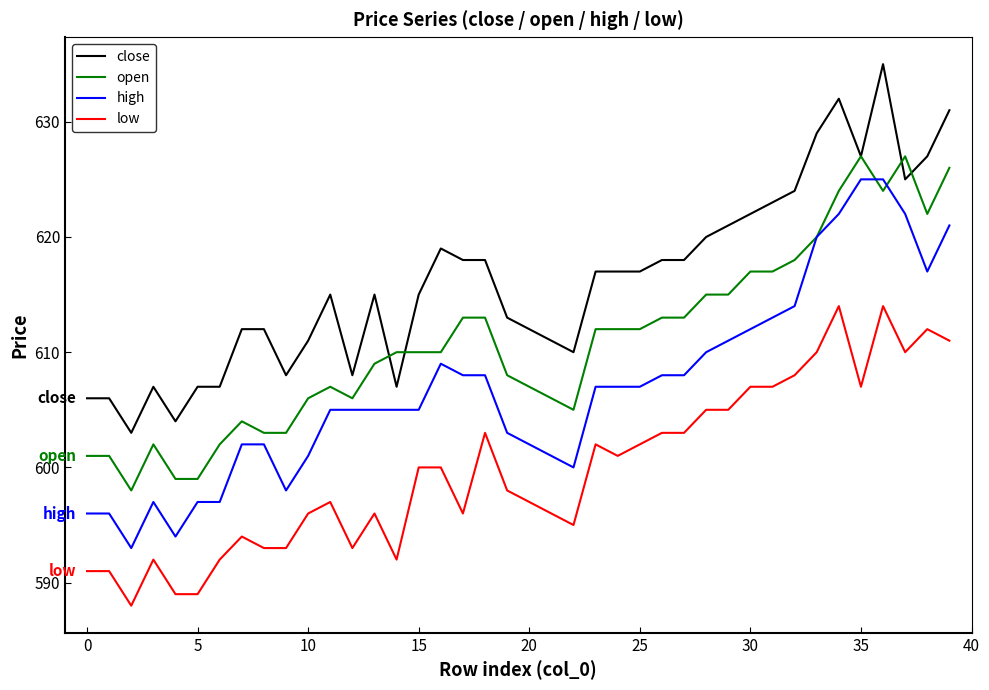

Is this an area chart (filled region under the line)?

No